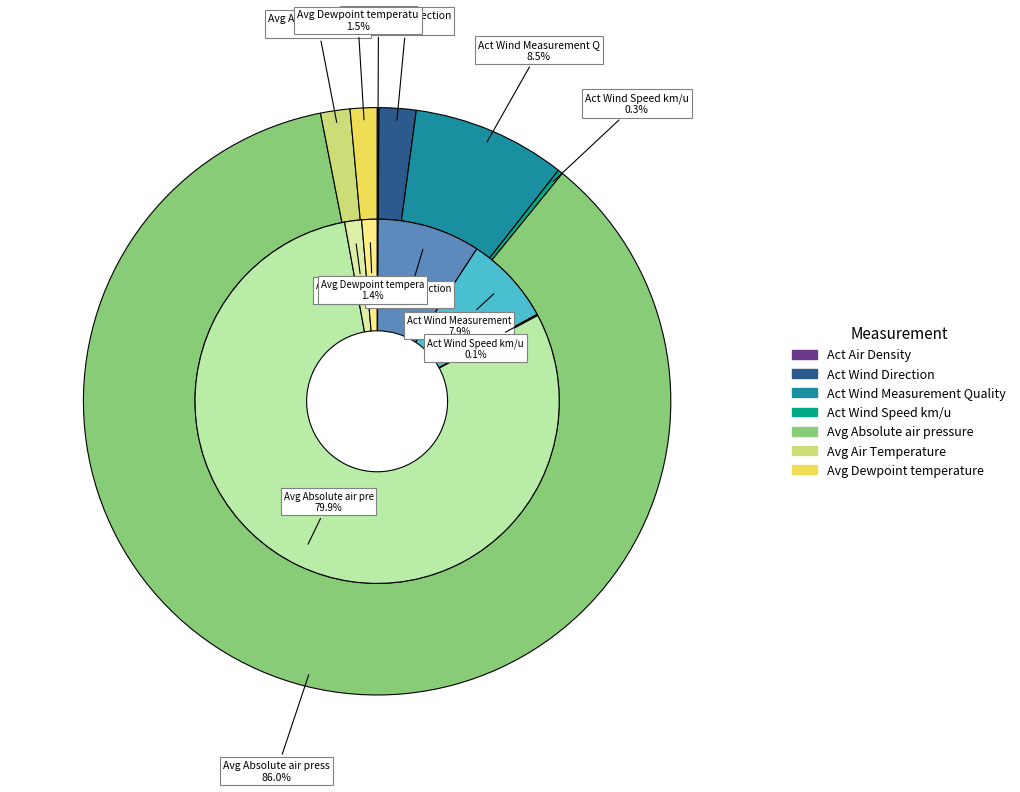

Count the number of slices in the pie.

7